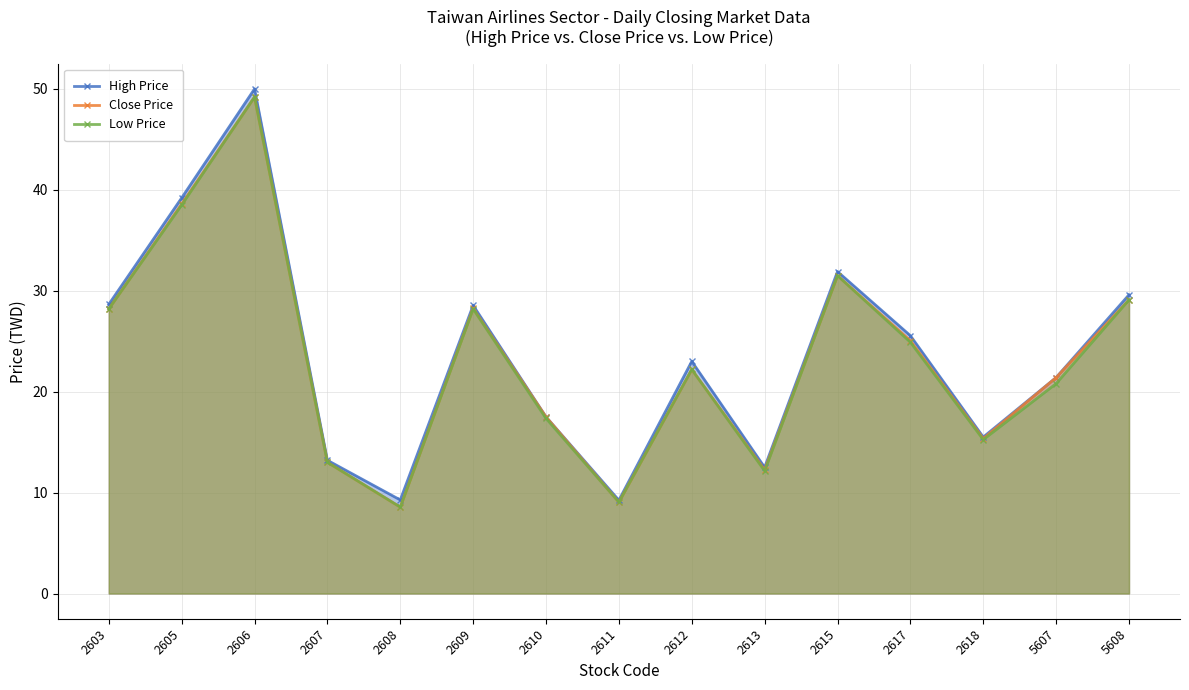

True or false: Close Price and High Price cross at least once.

False